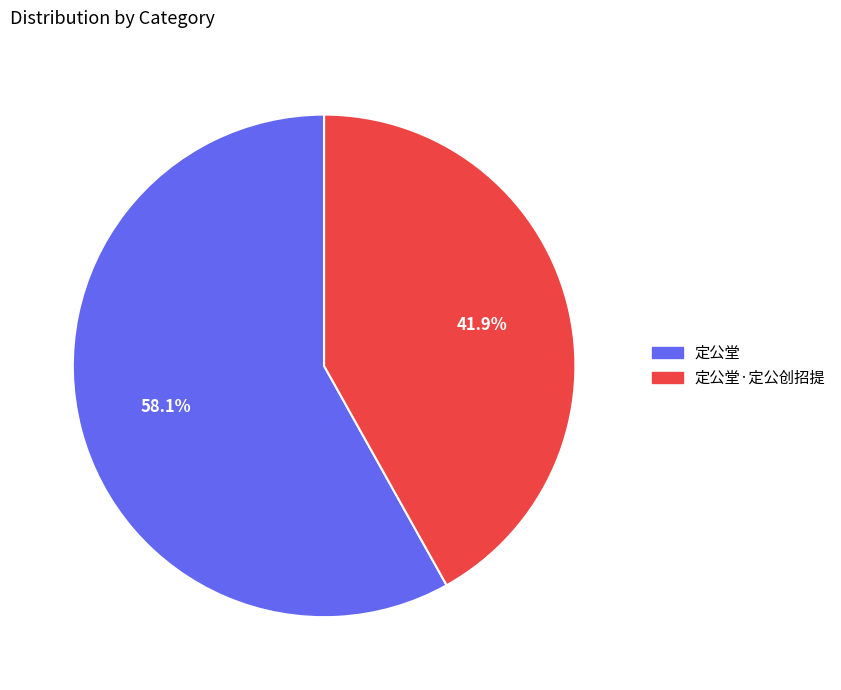

Count the number of slices in the pie.

2